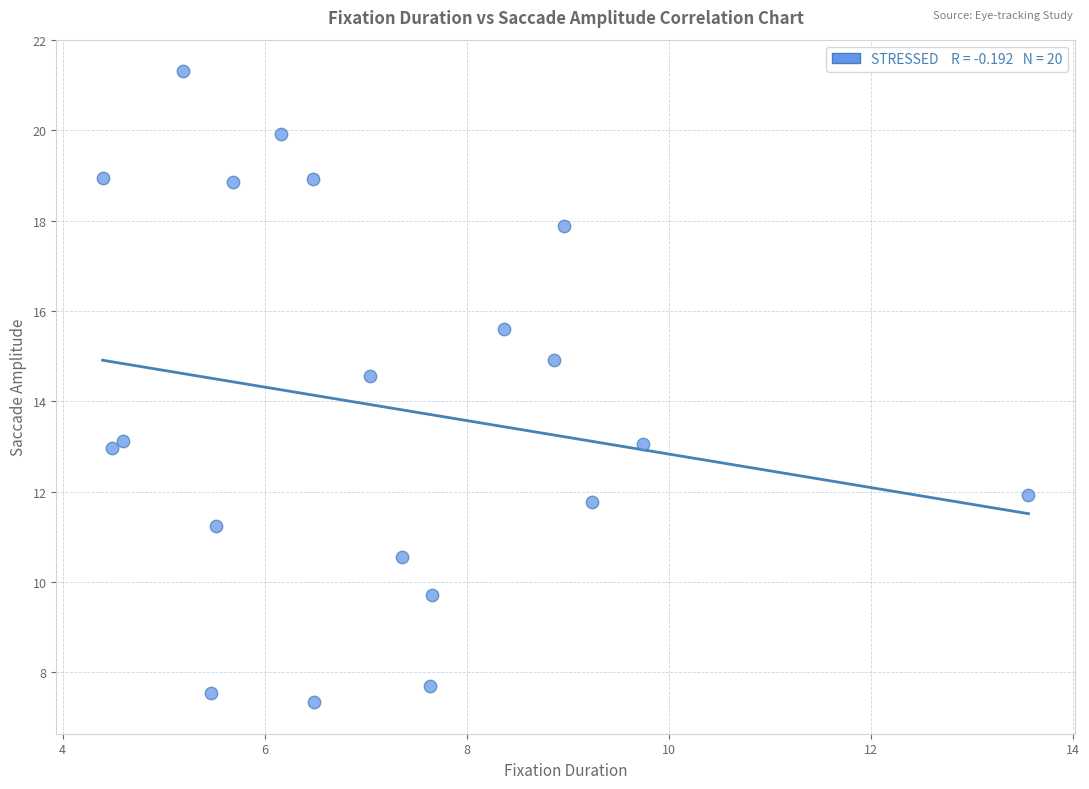

What Y value in the scatter plot is closest to 14?

14.6